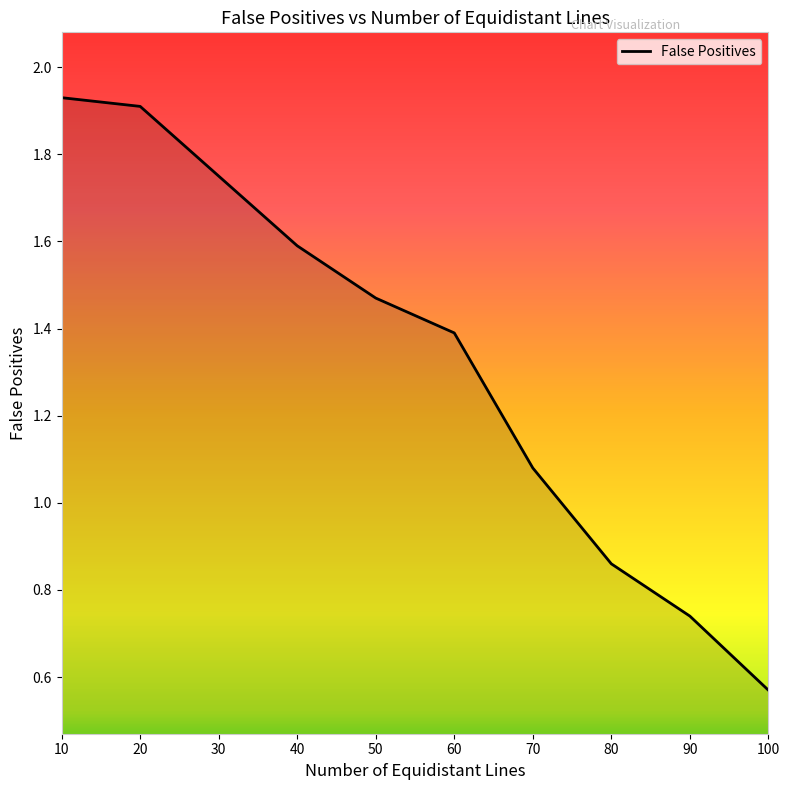

Between 10 and 30, which is larger?

10